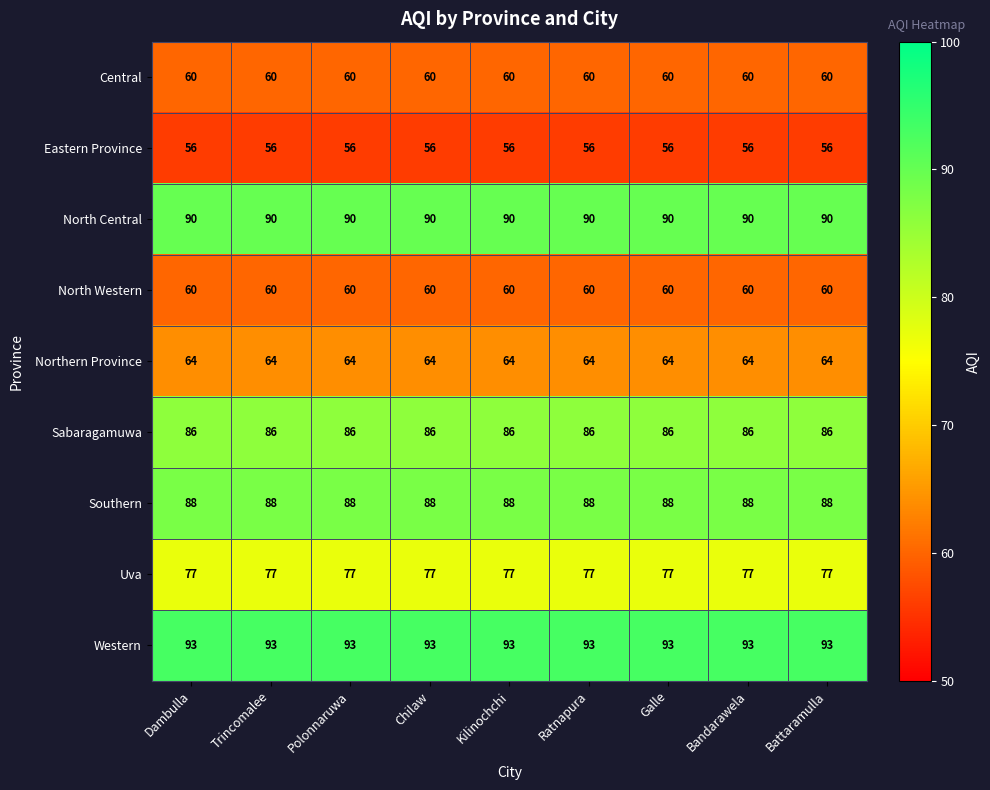

Which series has the largest total across all categories?

Western